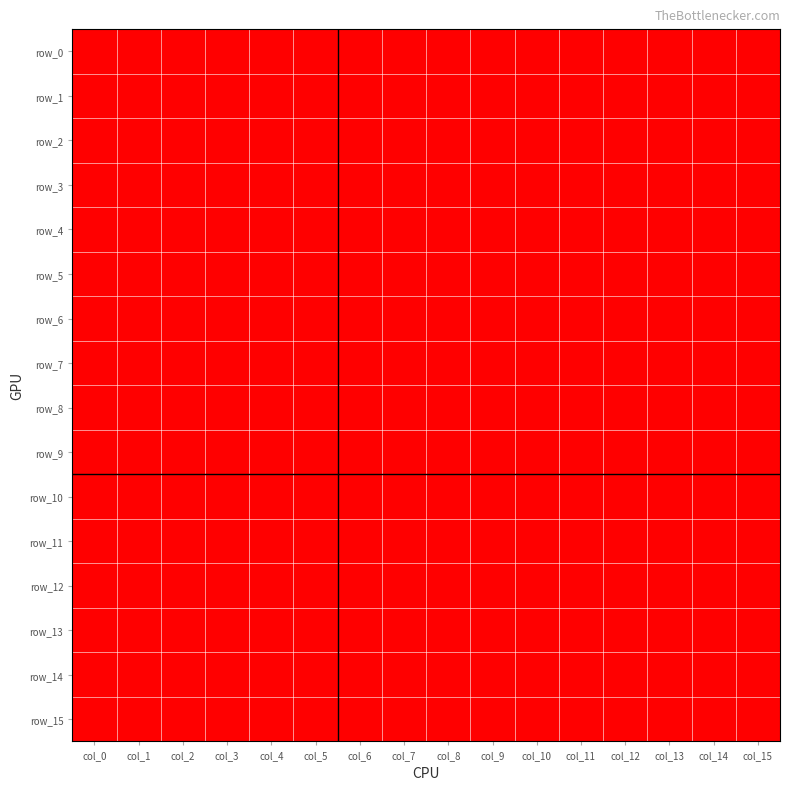

Where is row_9 nearest to the value 0?

col_0